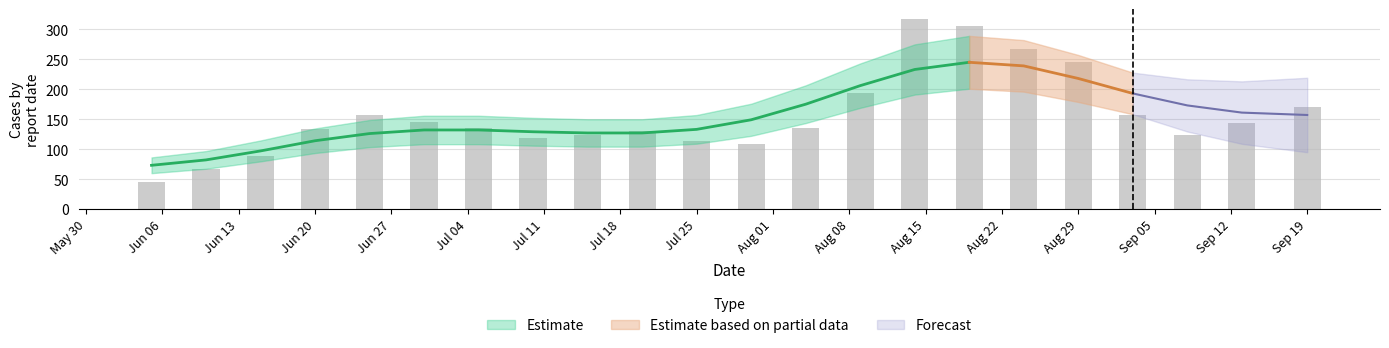

Which has a higher value, 2022-08-19 or 2022-06-20?

2022-08-19